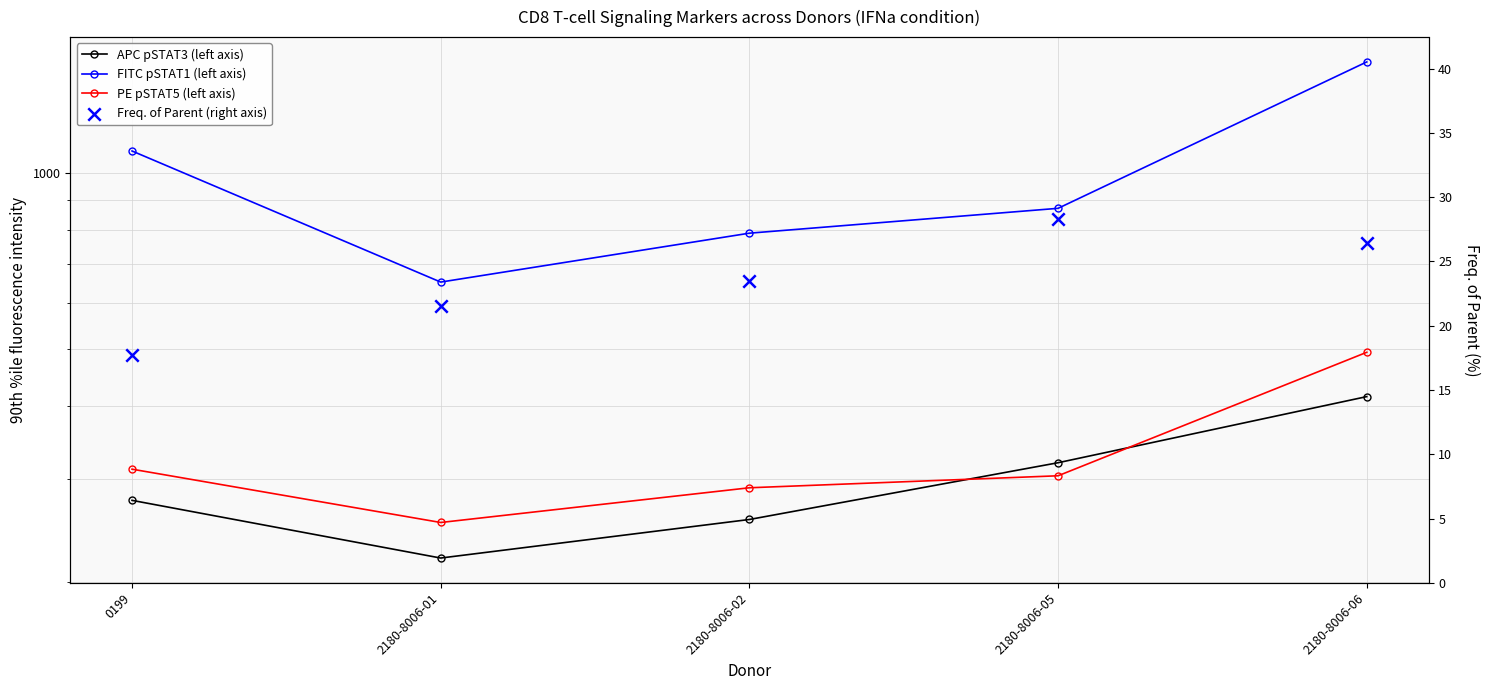

Which series contains the lowest Y value?

Freq. of Parent (right axis)